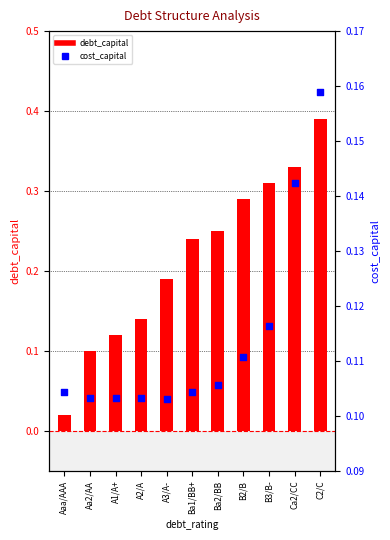

Which series contains the highest Y value?

debt_capital